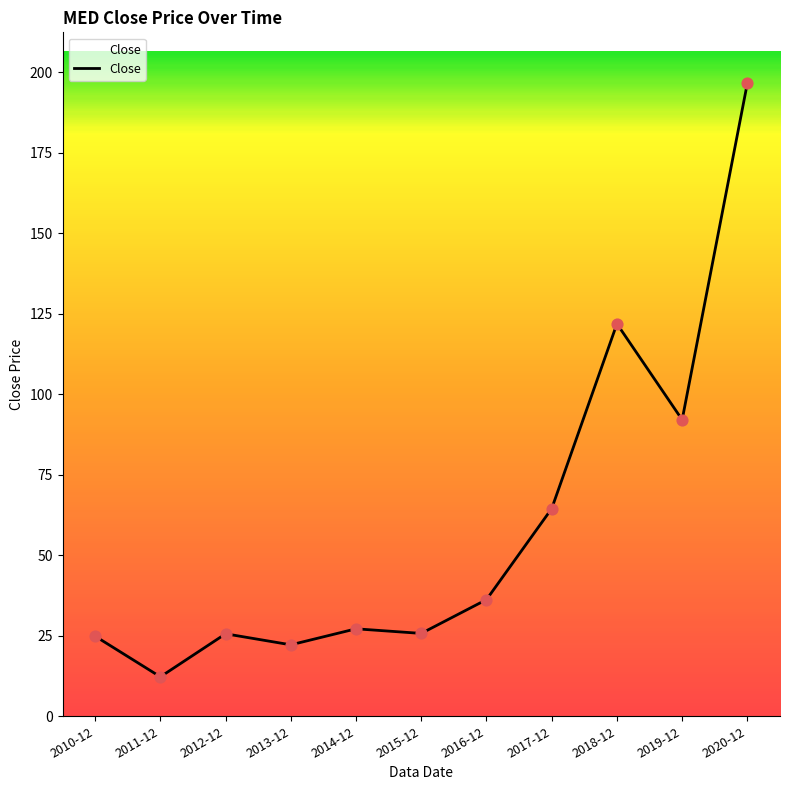

What is the ratio of the value at 2013-12 to the value at 2018-12?

0.2